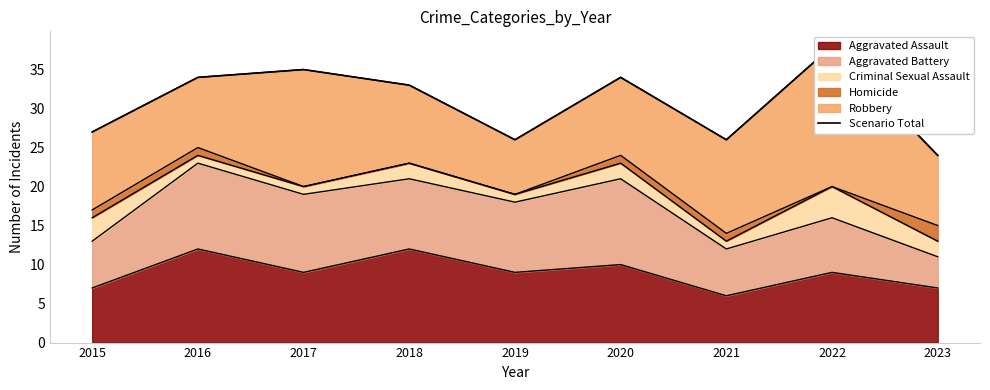

What is the change in value from 2015 to 2023?

-3